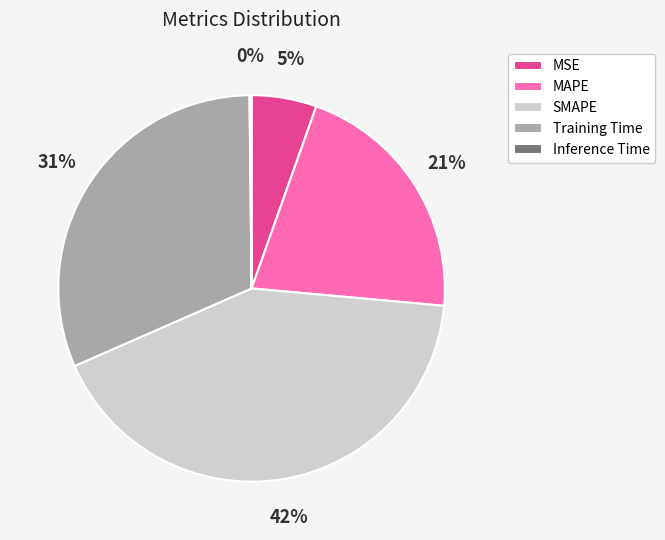

Do SMAPE and MAPE together represent more than half of the pie?

Yes